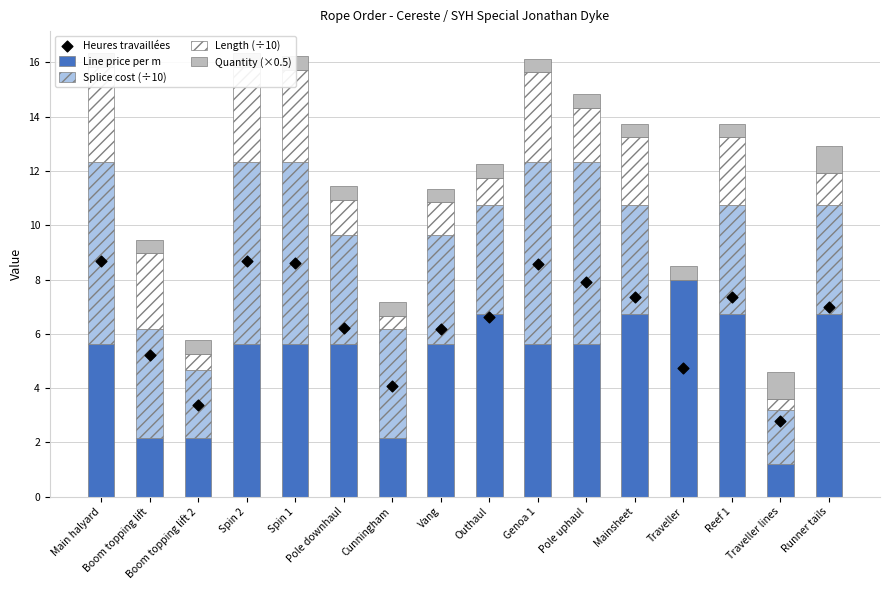

Which series reaches the maximum Y coordinate?

Heures travaillées